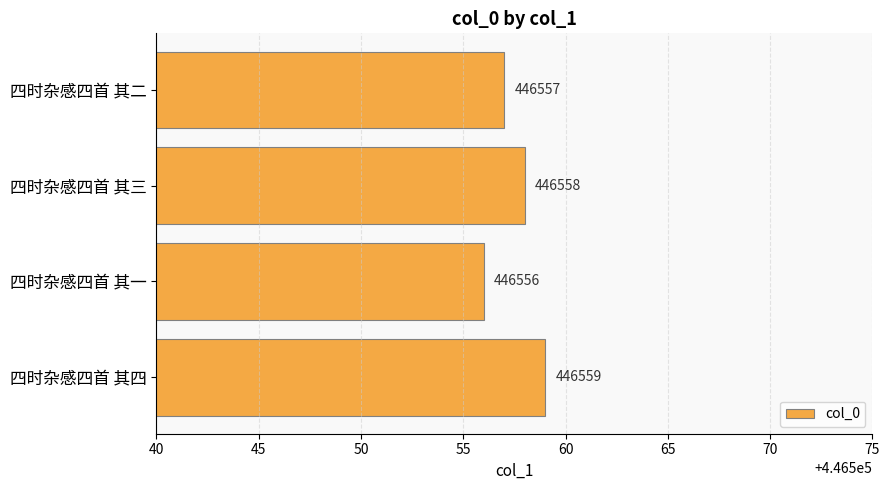

Reading top to bottom, extract all data points from this chart.

四时杂感四首 其二=446557	四时杂感四首 其三=446558	四时杂感四首 其一=446556	四时杂感四首 其四=446559